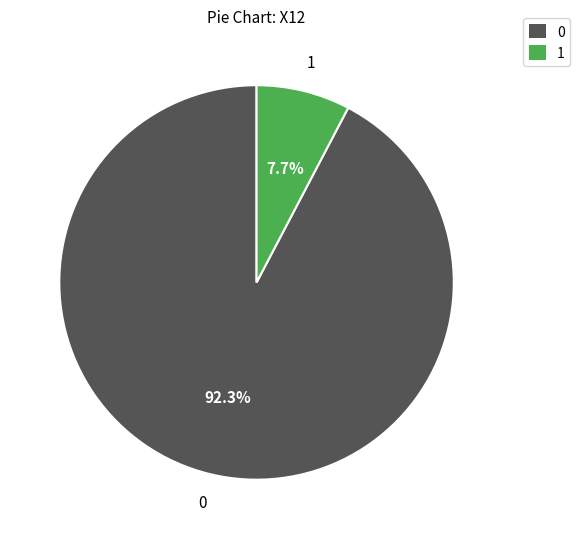

Rank the categories by value from lowest to highest.

1, 0